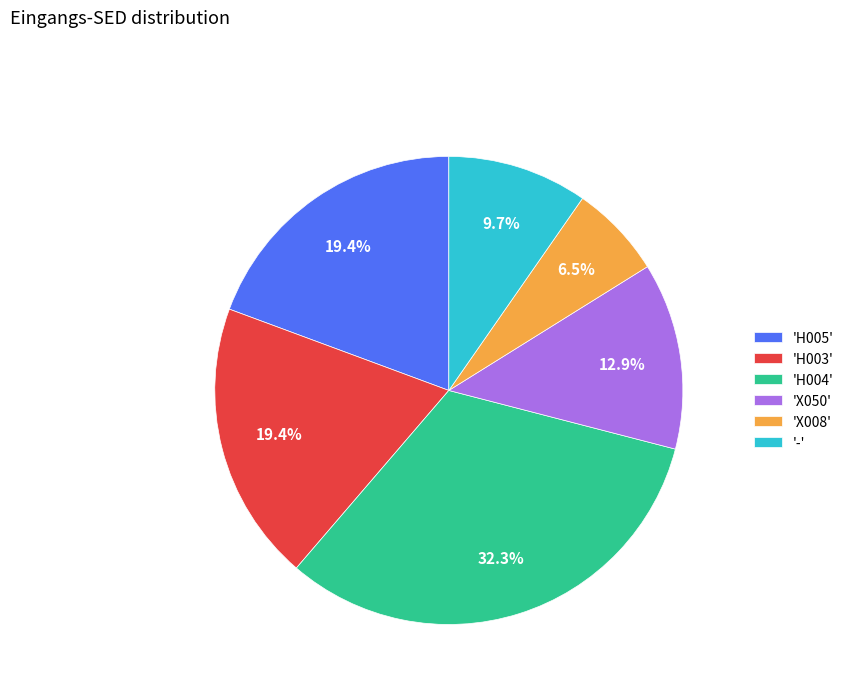

Which category has the biggest portion of the pie?

'H004'